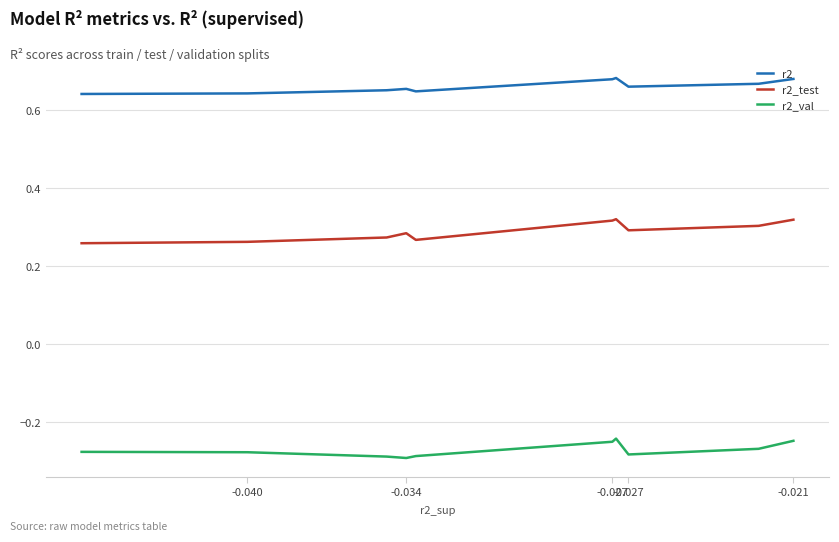

What is the total value across all series at -0.027?

0.7